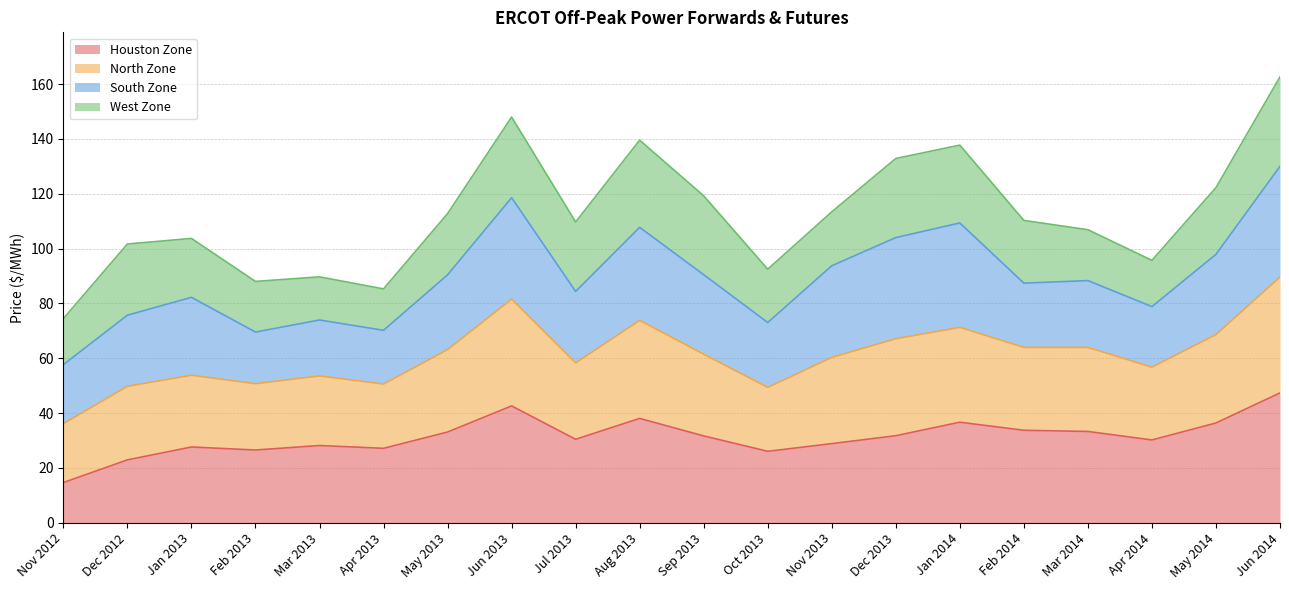

Which category has the lowest value in the Houston Zone series?

Nov 2012